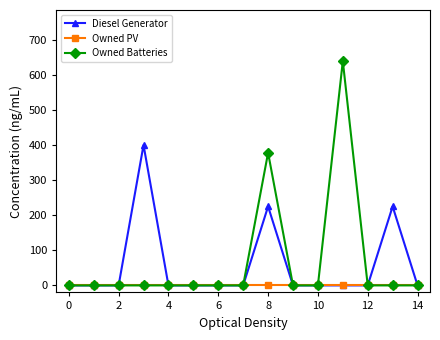

True or false: Owned Batteries has more than 0 points higher than both neighbors.

True